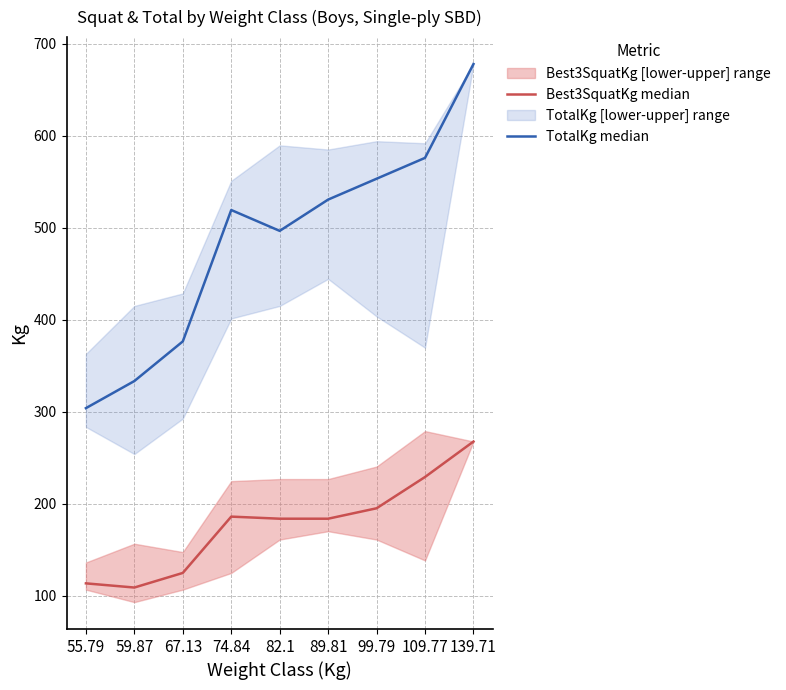

Reading right to left, extract all data points from this chart.

Best3SquatKg median: 267.6	229.1	195.0	183.7	183.7	186.0	124.7	108.9	113.4
TotalKg median: 678.1	576.1	553.4	530.7	496.7	519.4	376.5	333.4	303.9